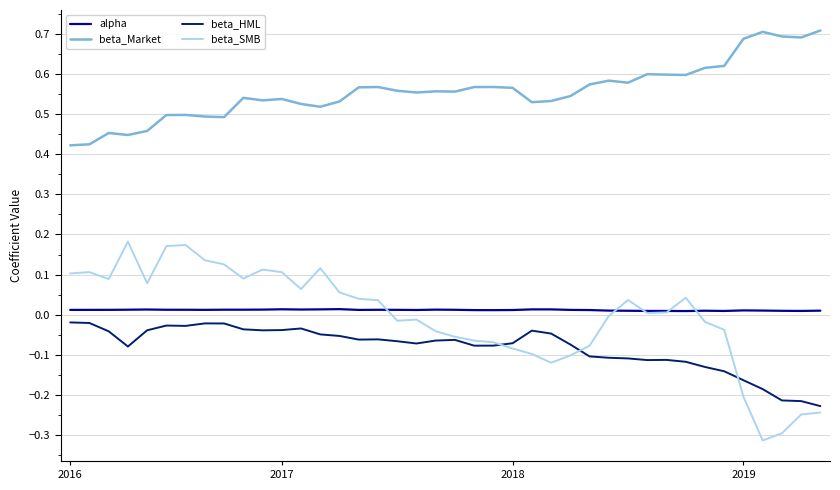

True or false: beta_HML and beta_Market cross at least once.

False